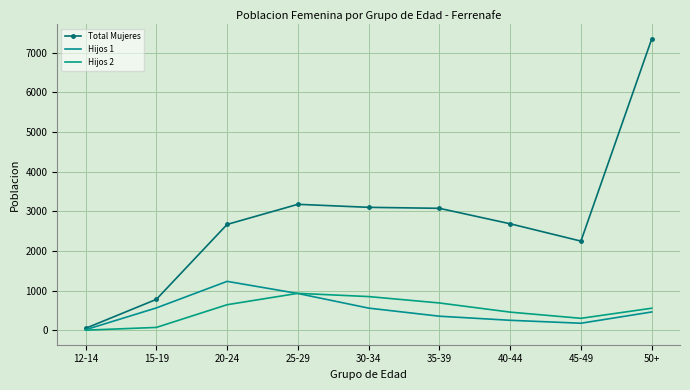

In Hijos 1, how many points are higher than both neighbors (excluding endpoints)?

1